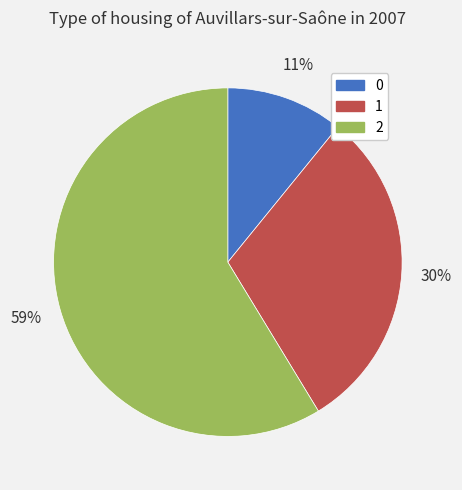

Do 0 and 2 together represent more than half of the pie?

Yes